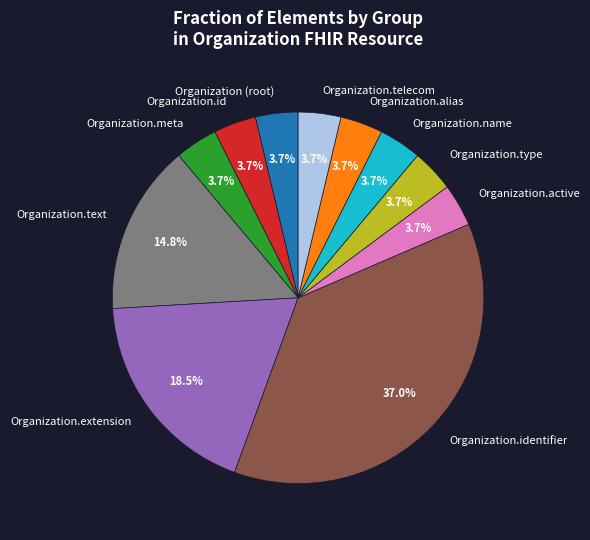

Is there any slice that represents more than half of the pie?

No